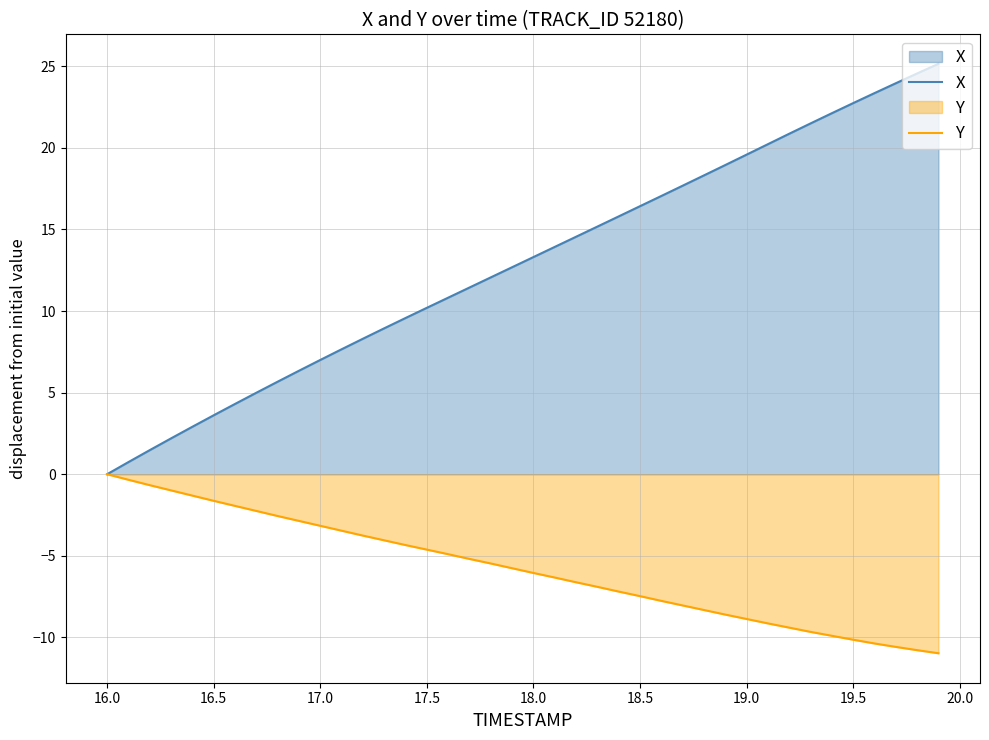

At which label does Y reach its peak?

16.0